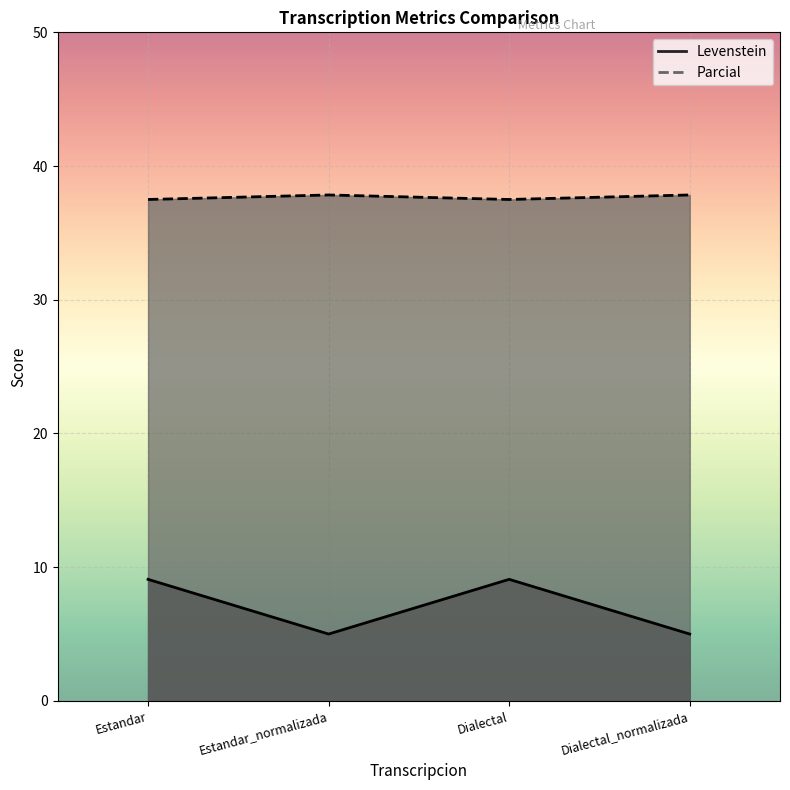

What is the label of the 4th point from the left?

Dialectal_normalizada